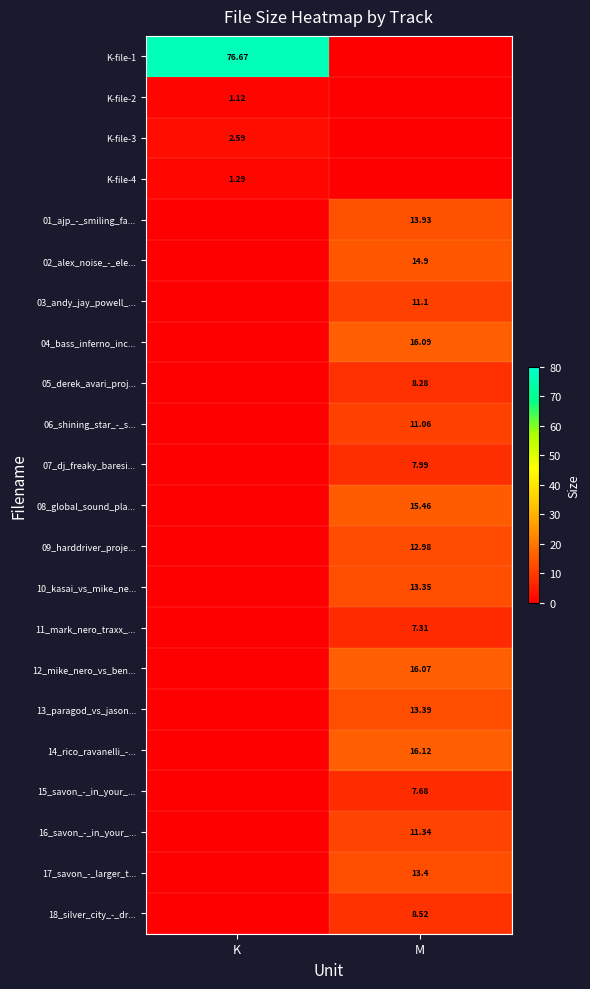

Which category has the highest value in the K-file-4 series?

K